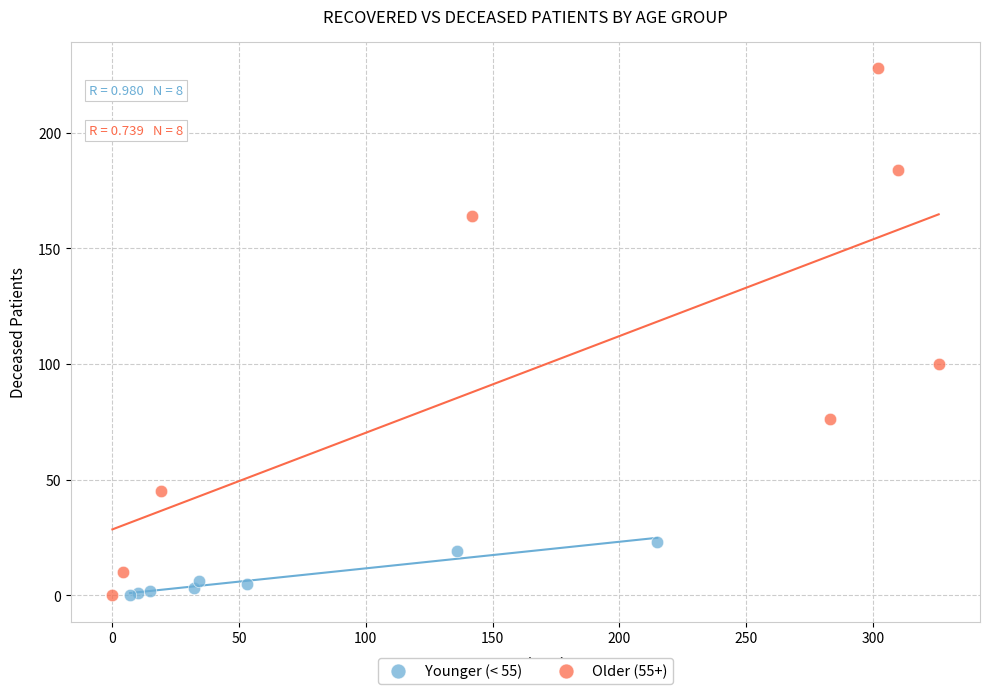

Which series has the widest spread of Y values?

Older (55+)